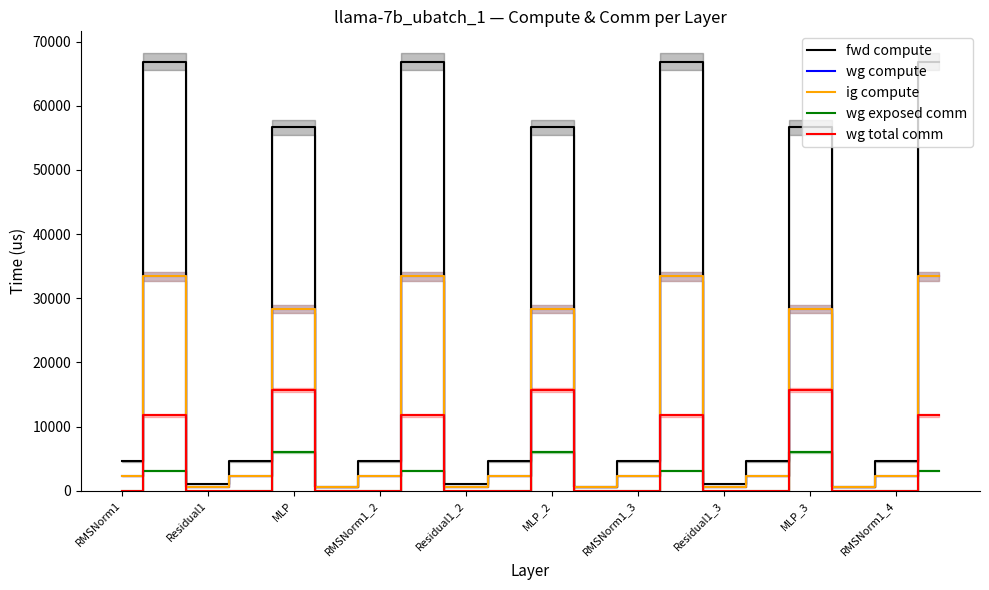

The fwd compute series shows 2263.3 at 15. True or false?

False